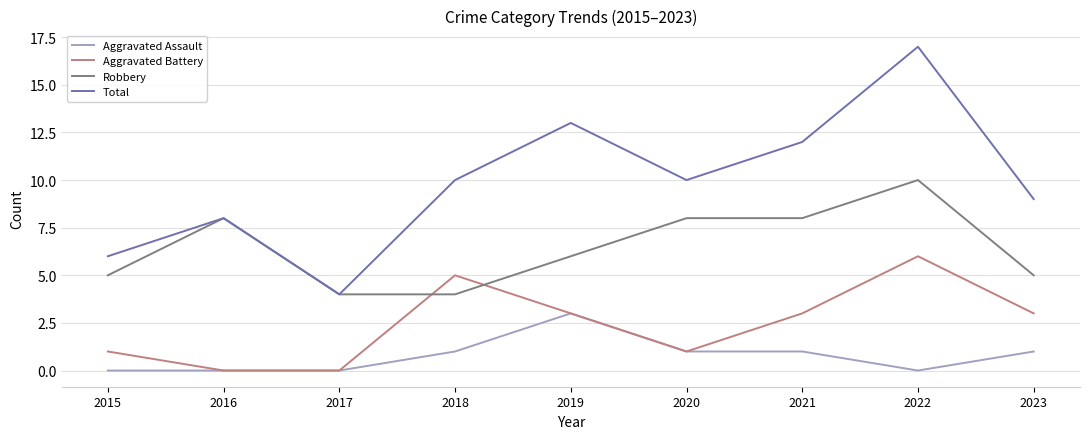

List the series in order of their overall mean, highest first.

Total, Robbery, Aggravated Battery, Aggravated Assault